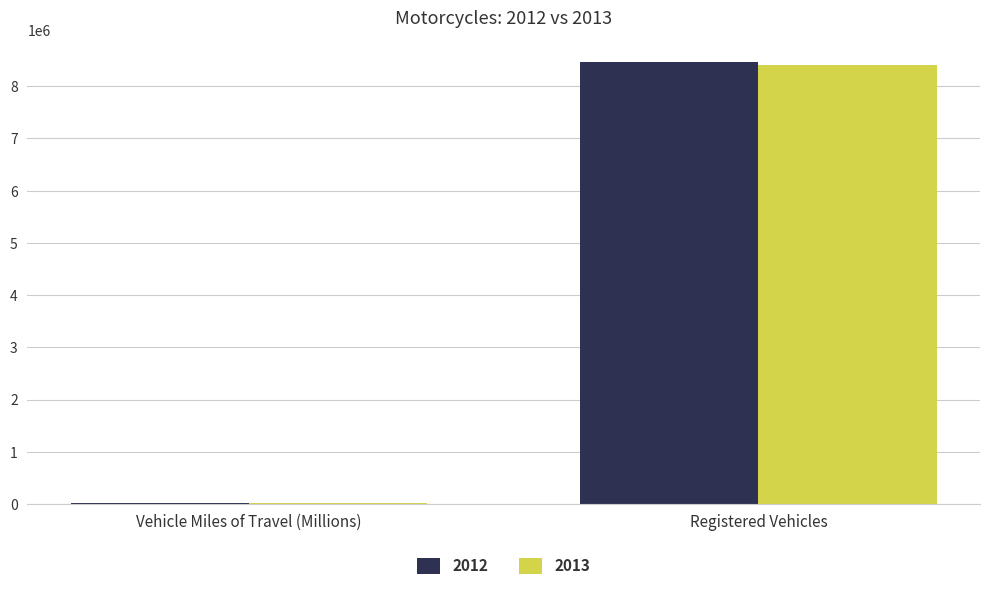

What are all the series names shown in the legend?

2012, 2013